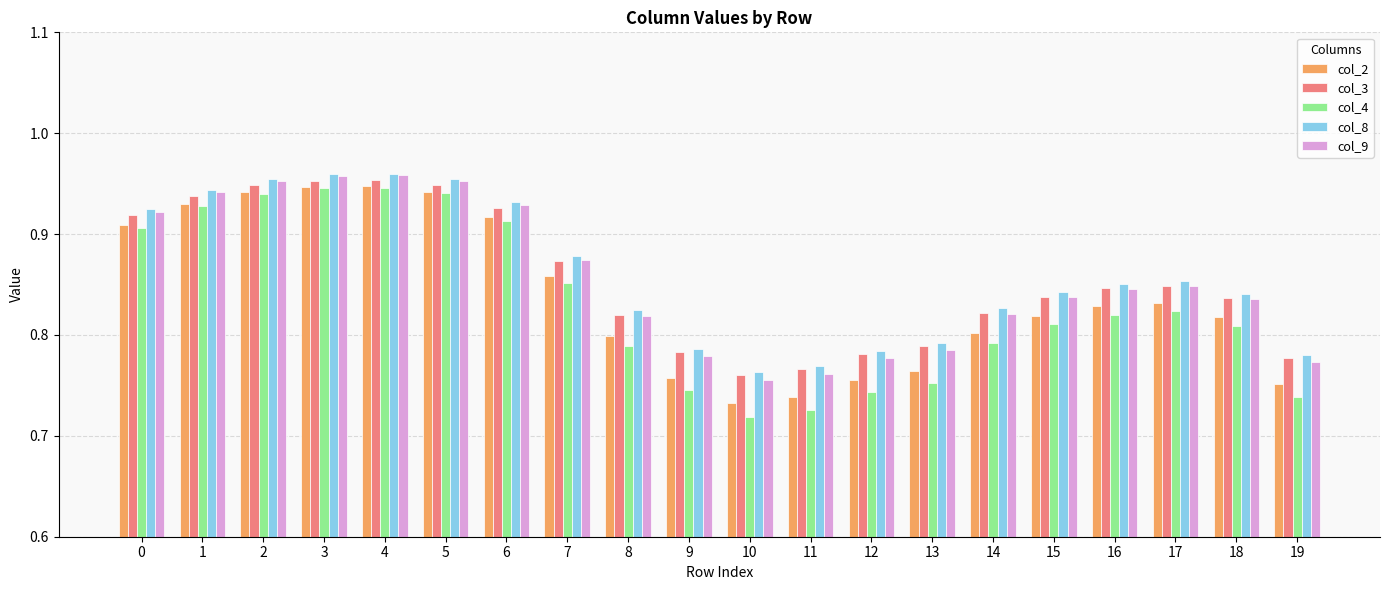

How many col_8 values are between 0 and 1?

20